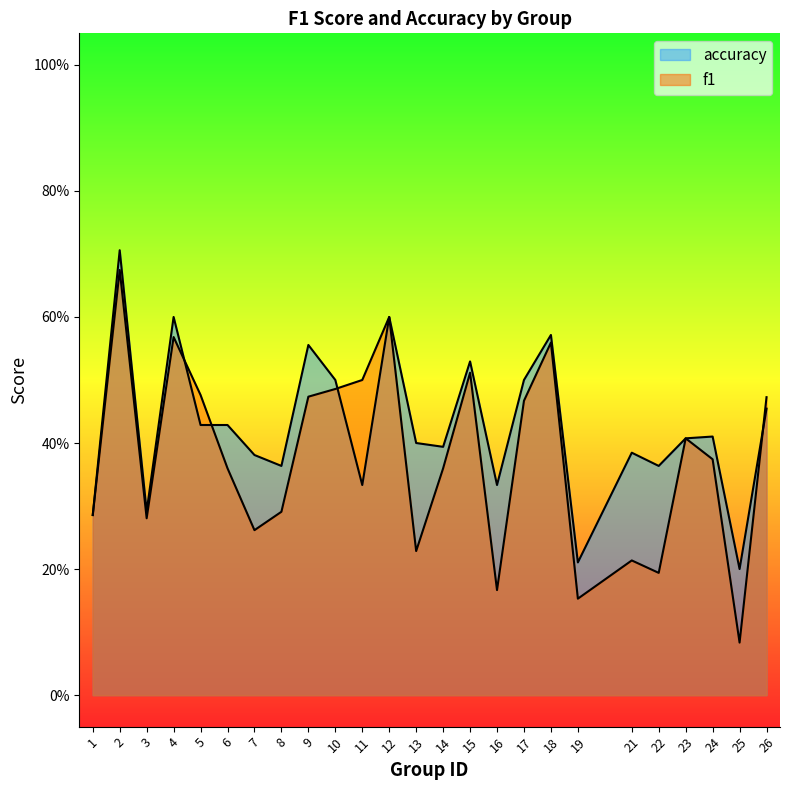

The f1 series shows 0.2 at 21. True or false?

True